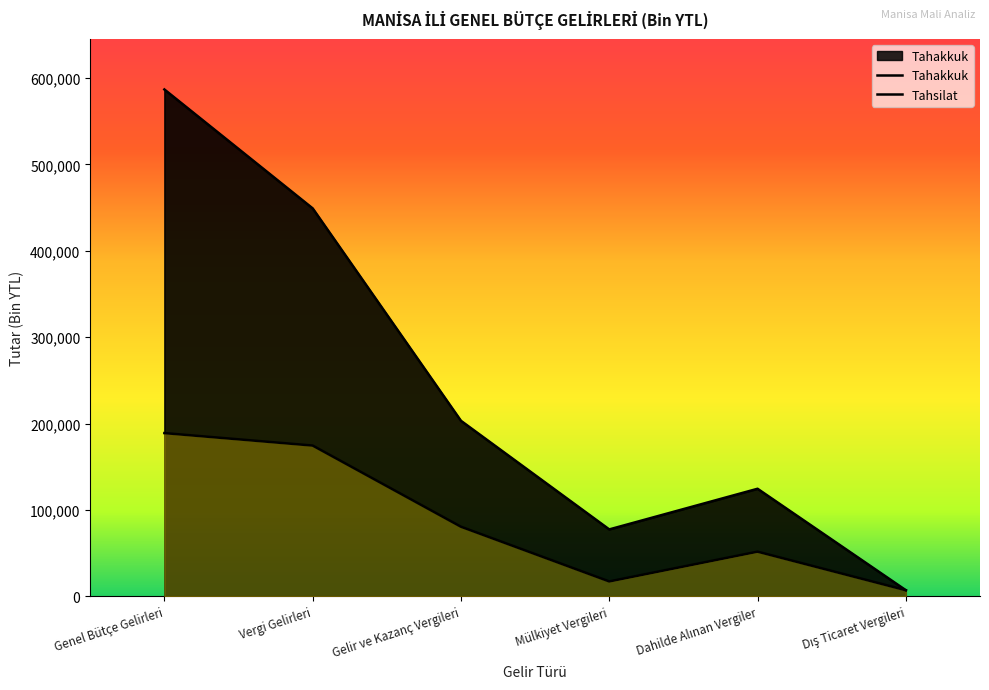

List the series in order of their peak value, lowest first.

Tahsilat, Tahakkuk